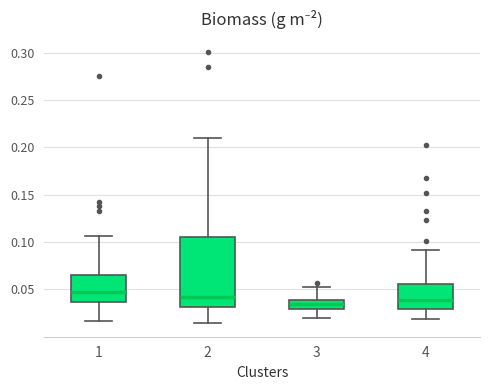

Where is the upper edge of the box at x = 3 on the y-axis? The values are not printed on the chart, so give them approximately, as read against the axis.

0.040